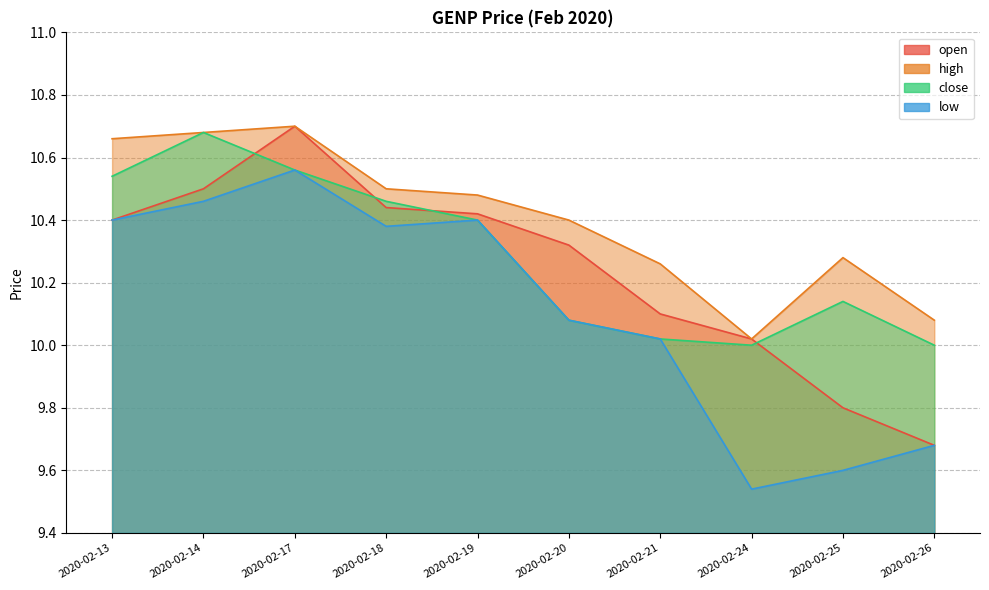

True or false: low has more than 0 points higher than both neighbors.

True